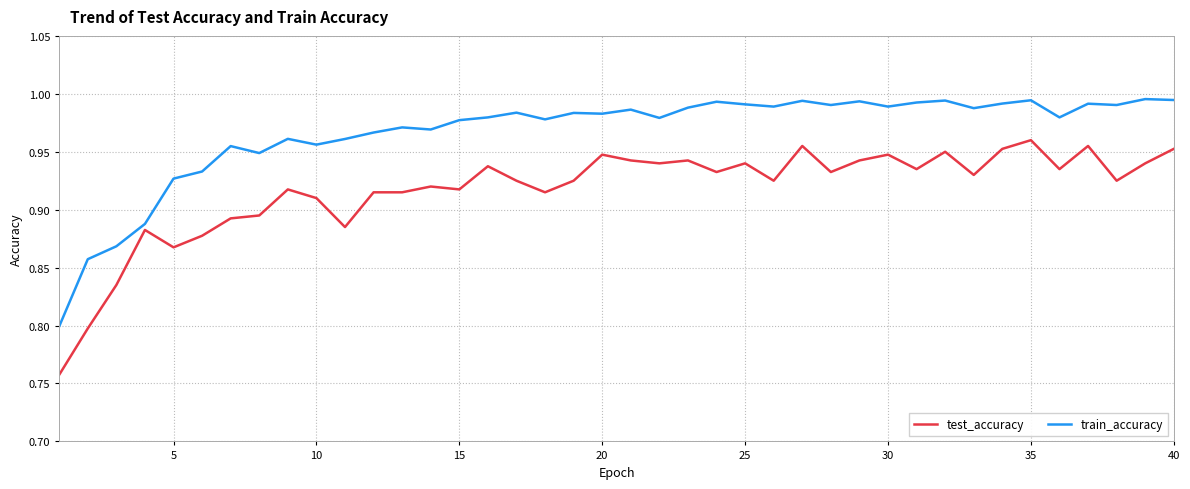

List the series in order of their peak value, lowest first.

test_accuracy, train_accuracy